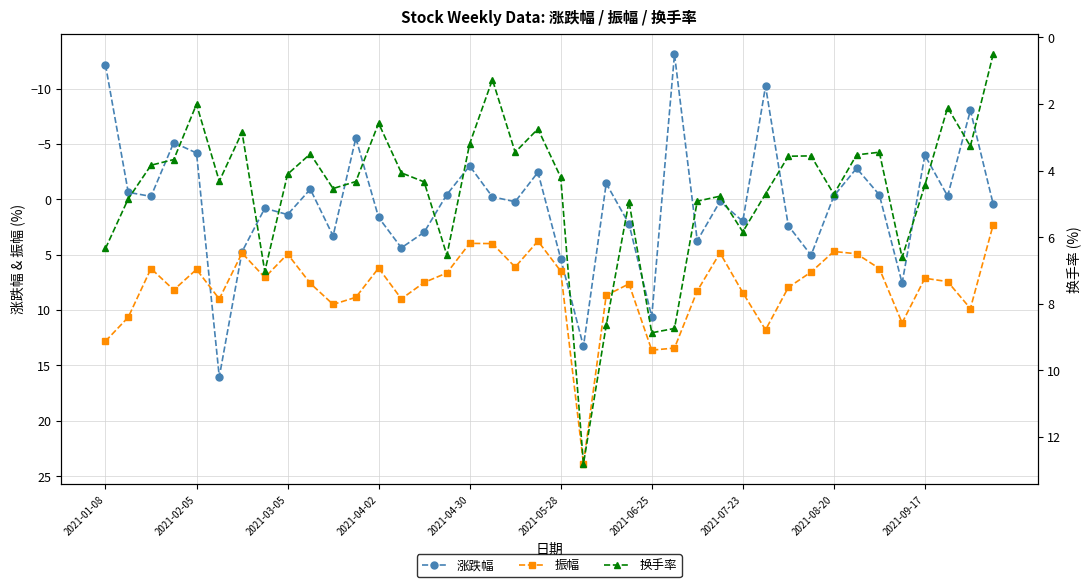

What is the total value across all series at 25?

9.1